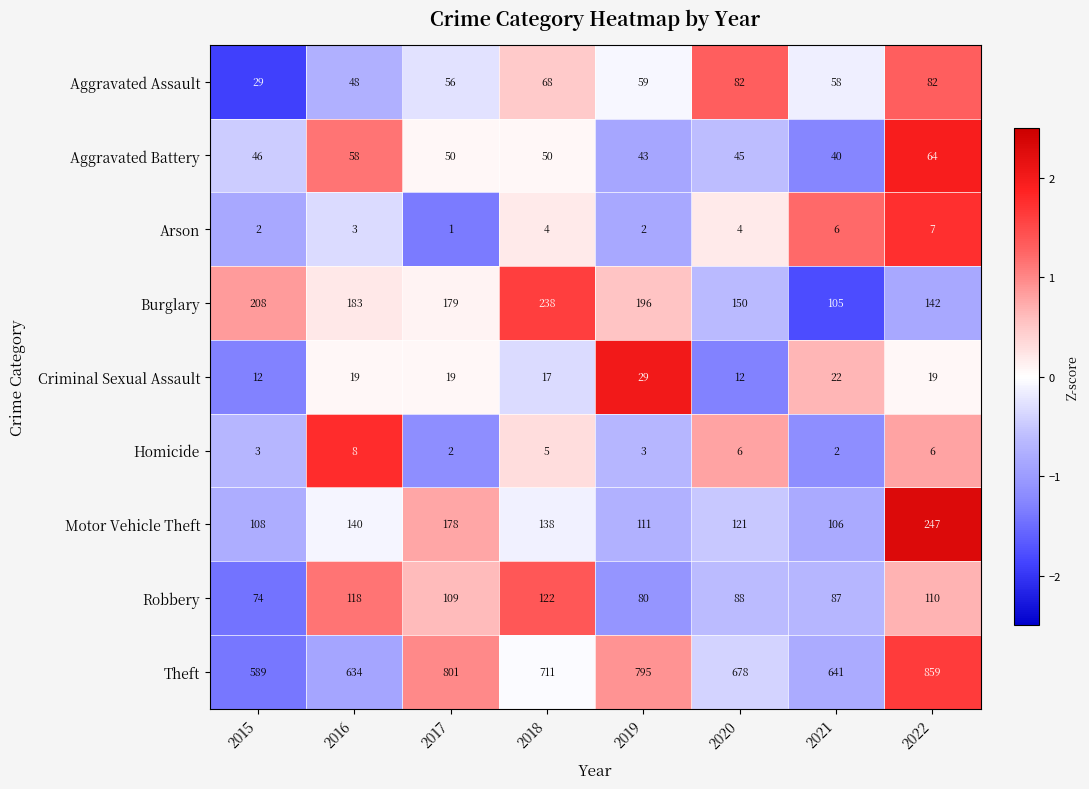

What is the sum of the Theft values at 2017 and 2015?

1390